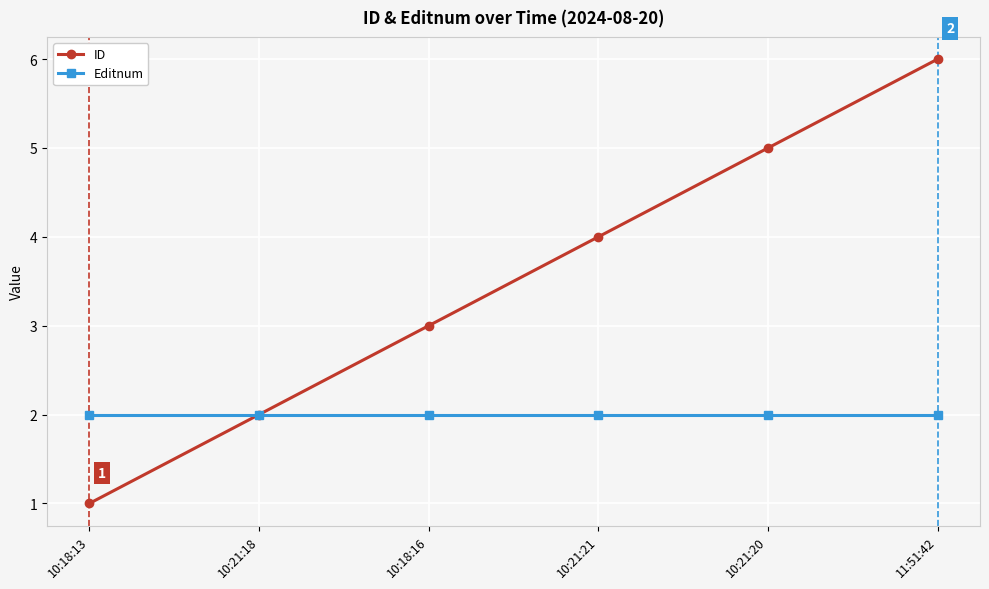

At which label is ID closest to 3?

10:18:16